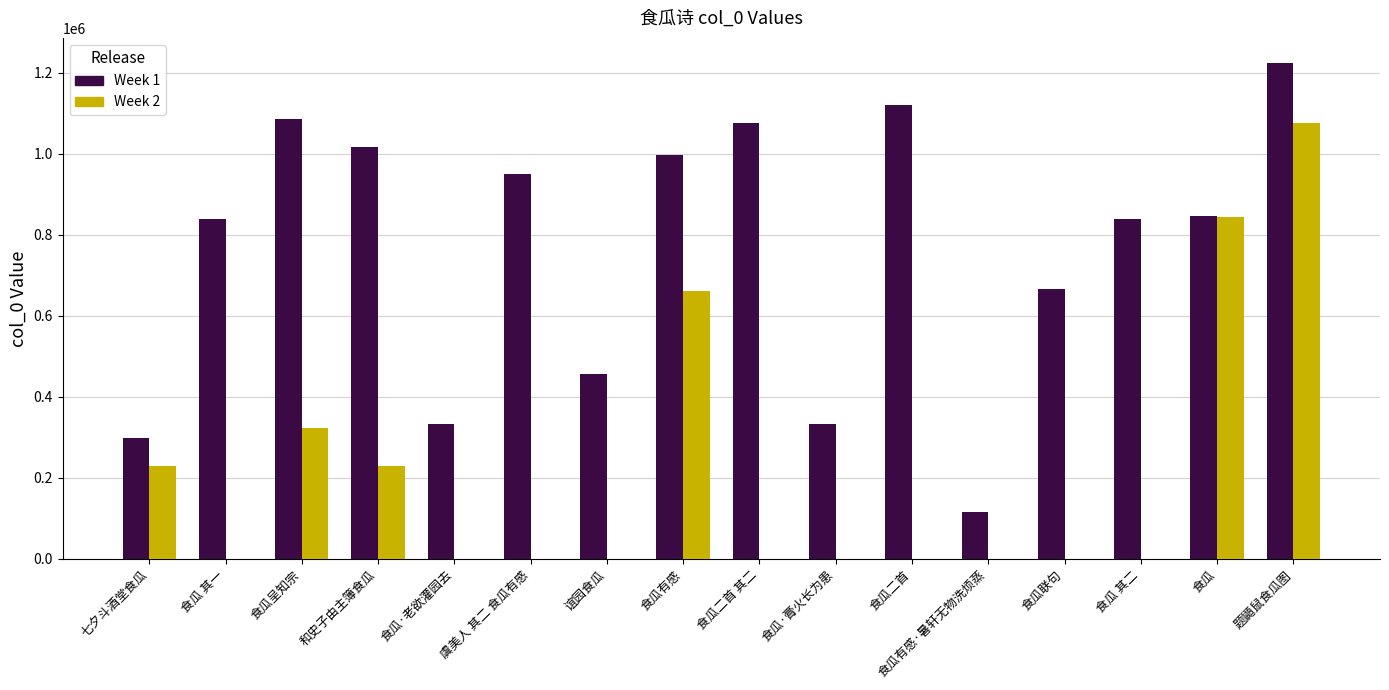

What are all the series names shown in the legend?

Week 1, Week 2